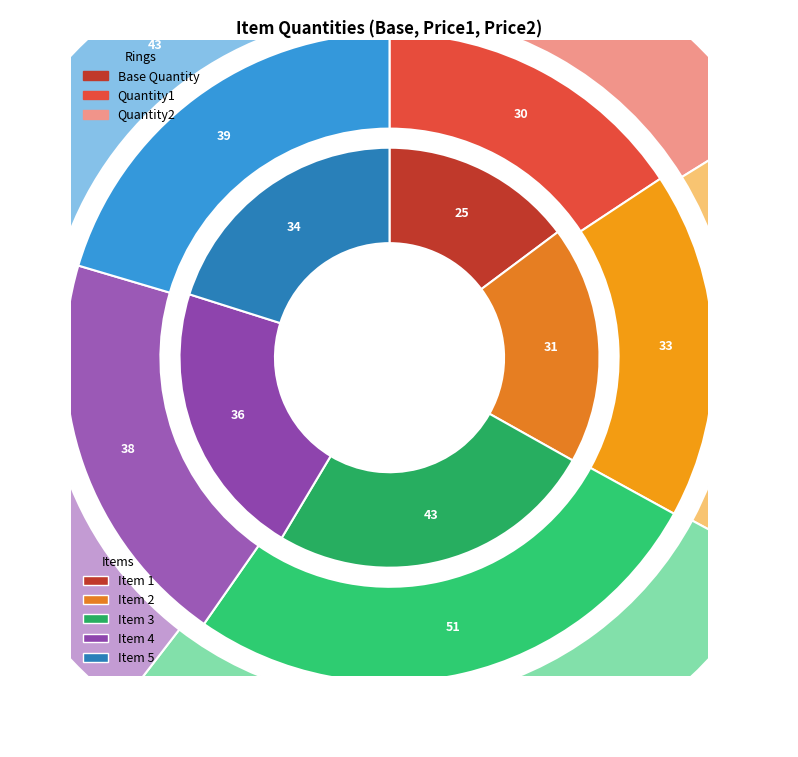

Does Item 3 account for over 50% of the chart?

No